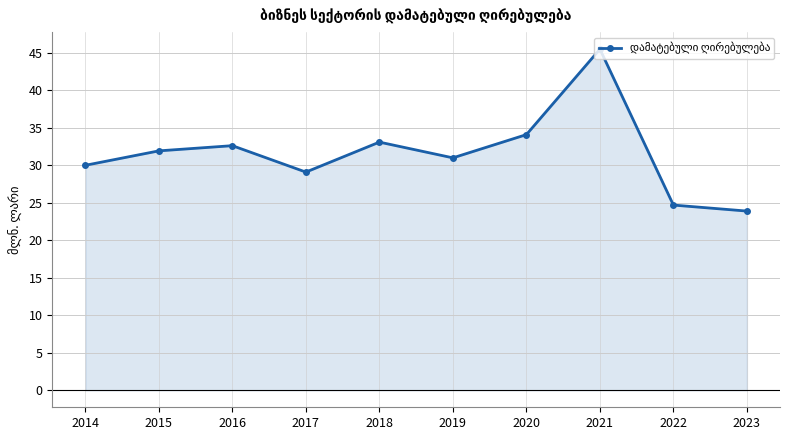

What is the sum of the values at 2017 and 2020?

63.2